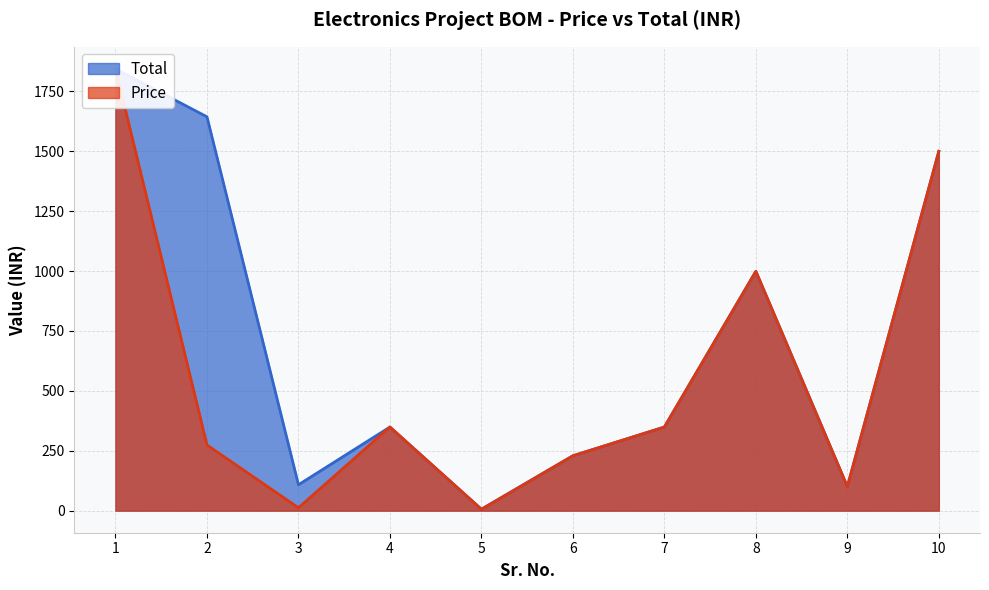

What is the sum of the Price values at 10 and 6?

1729.0